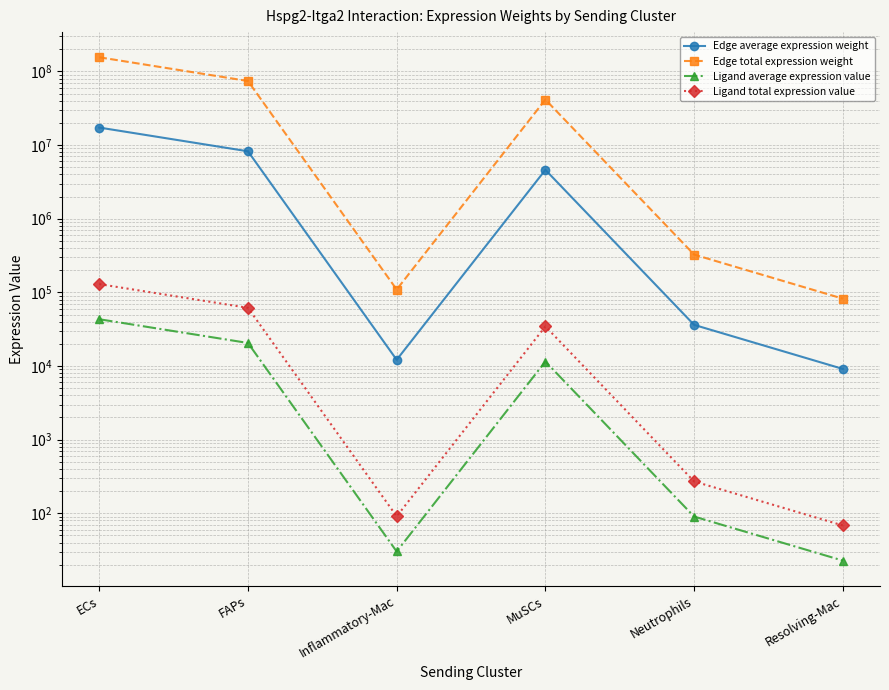

How many interior local valleys does the Ligand average expression value series have?

1